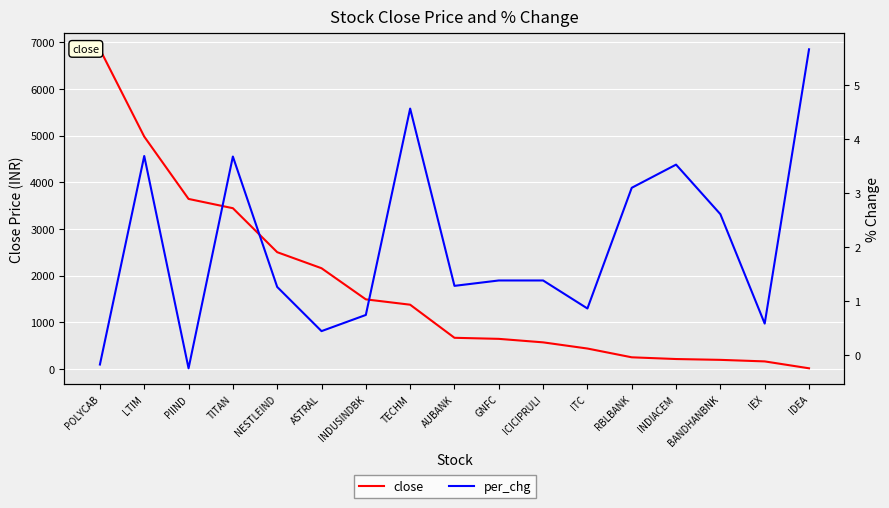

At how many categories does at least one series exceed 6752?

1